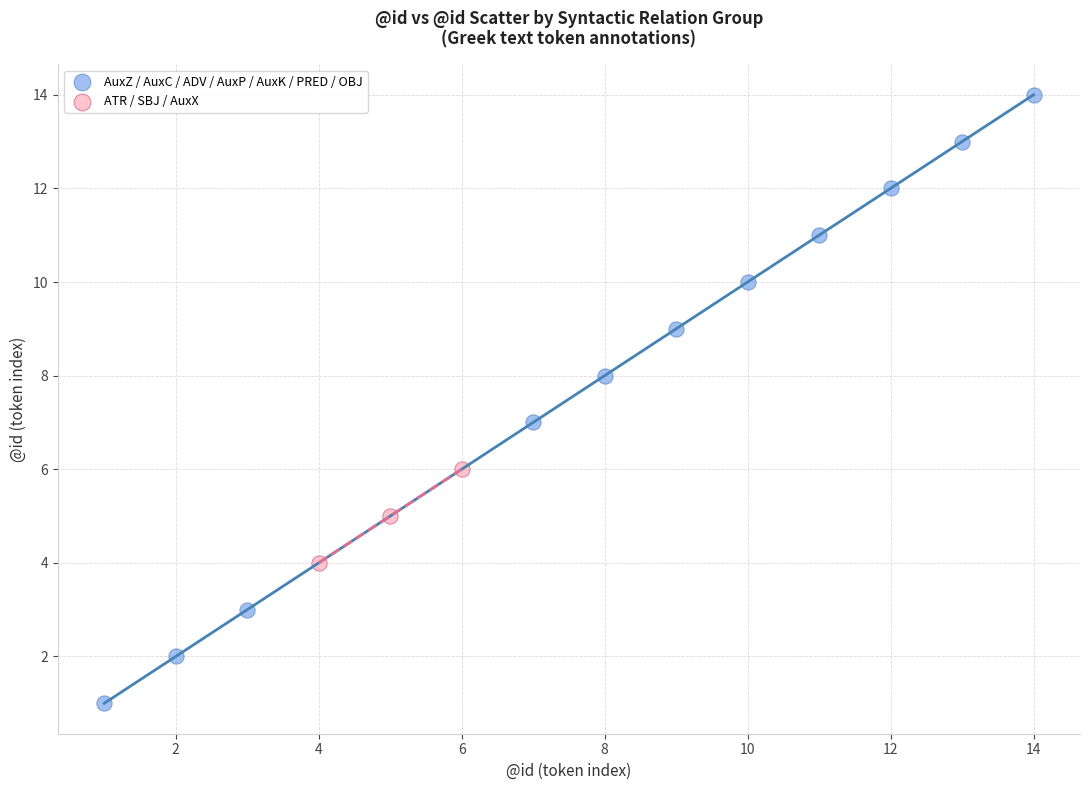

Which series has the largest Y range (max minus min)?

AuxZ / AuxC / ADV / AuxP / AuxK / PRED / OBJ